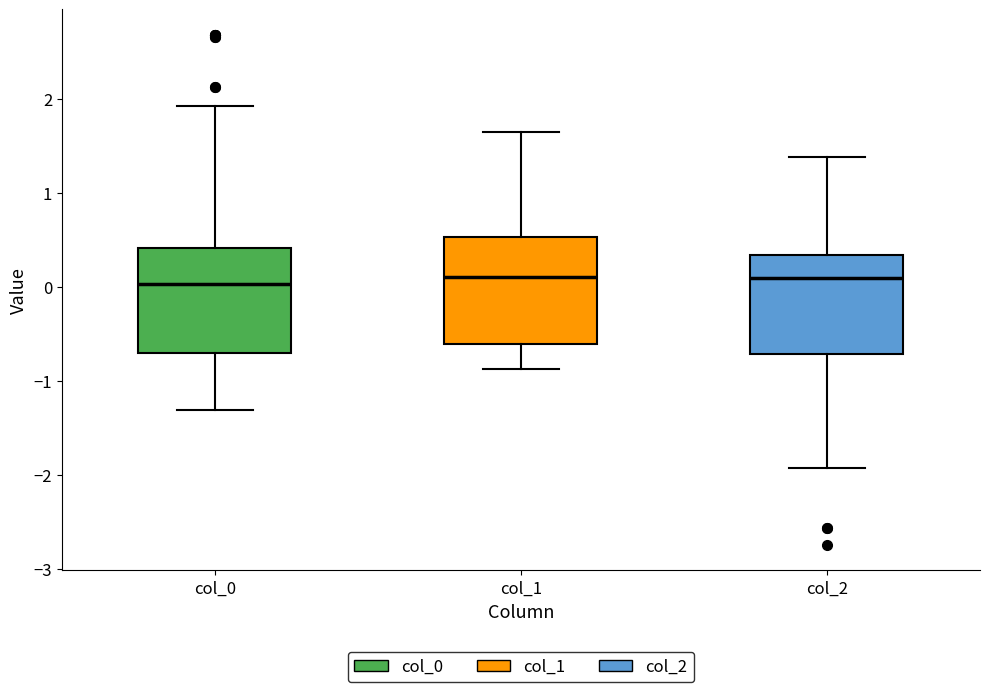

Reading left to right, transcribe this box plot: for each box, give where its median line is, the range the box spans, and where its two whiskers end, as read against the y-axis. The values are not printed on the chart, so give them approximately, as read against the axis.

col_0: median 0.0, box -0.7 to 0.4, whiskers -1.3 to 1.9
col_1: median 0.1, box -0.6 to 0.5, whiskers -0.9 to 1.7
col_2: median 0.1, box -0.7 to 0.3, whiskers -1.9 to 1.4